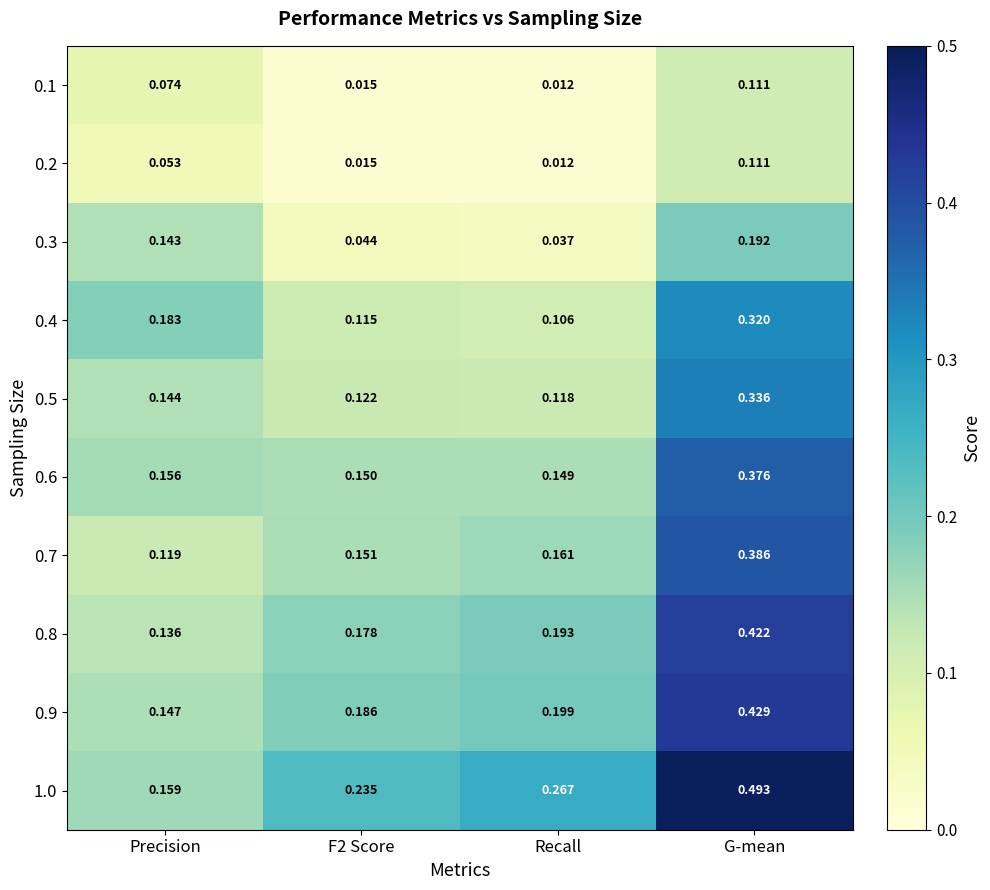

Where is 0.3 nearest to the value 0?

Recall